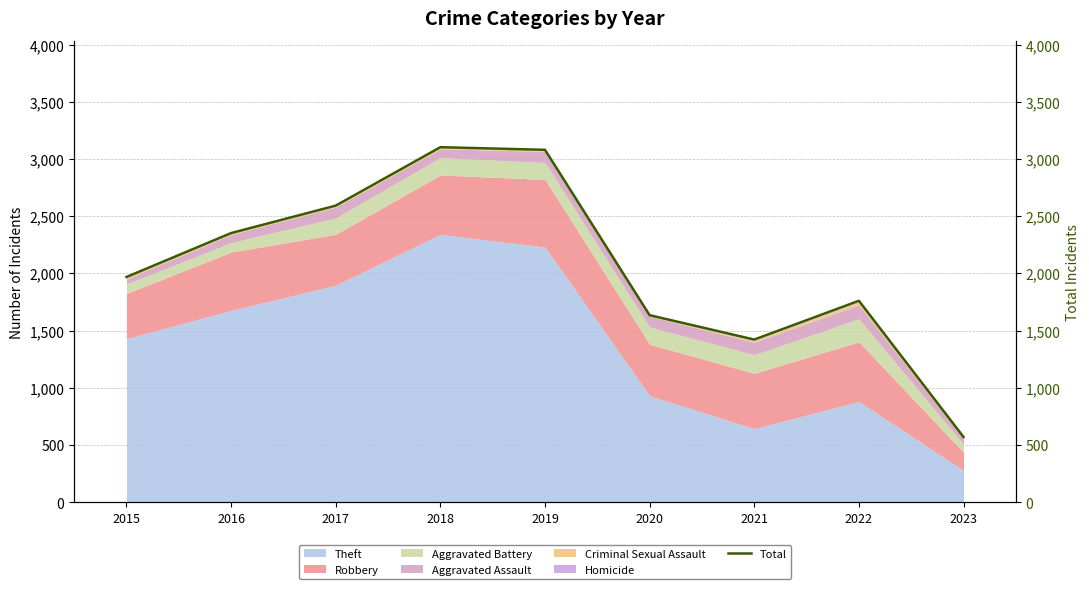

True or false: the data shows 4022 at 2017.

False